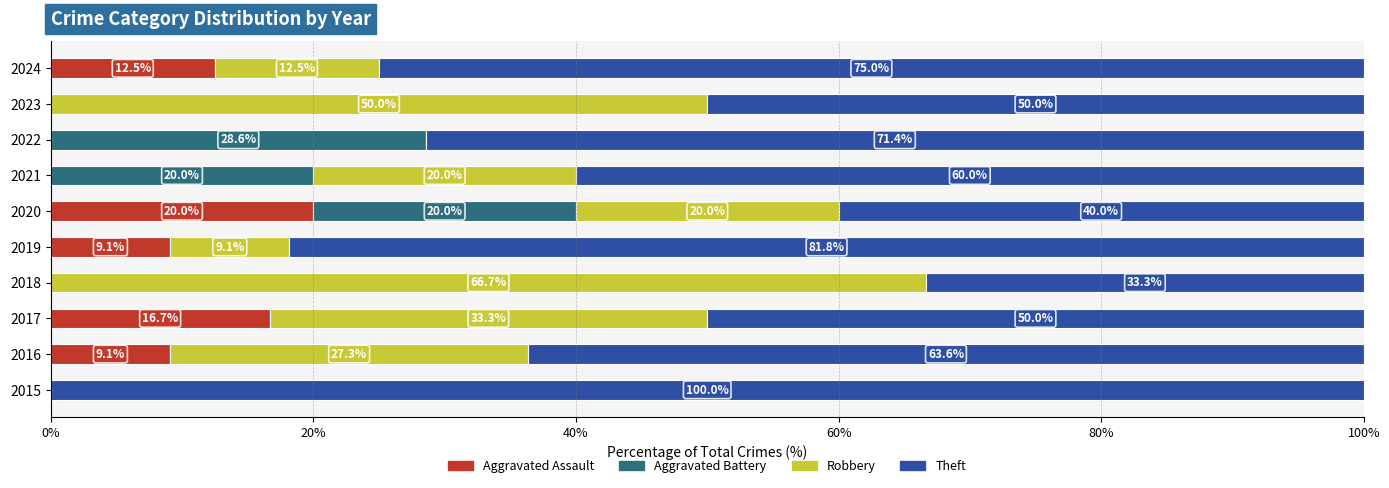

How many values in the Aggravated Assault series exceed 9?

5